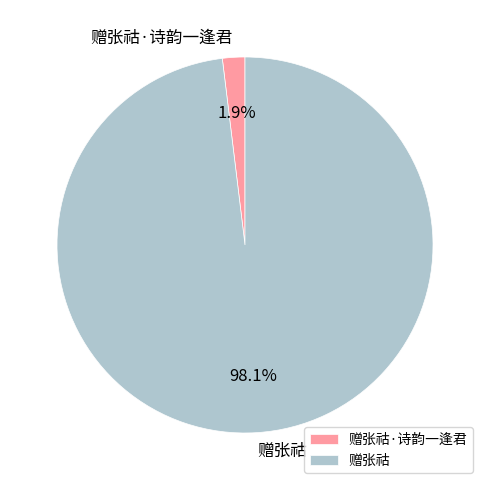

What percentage is NOT represented by 赠张祜·诗韵一逢君?

98.1%